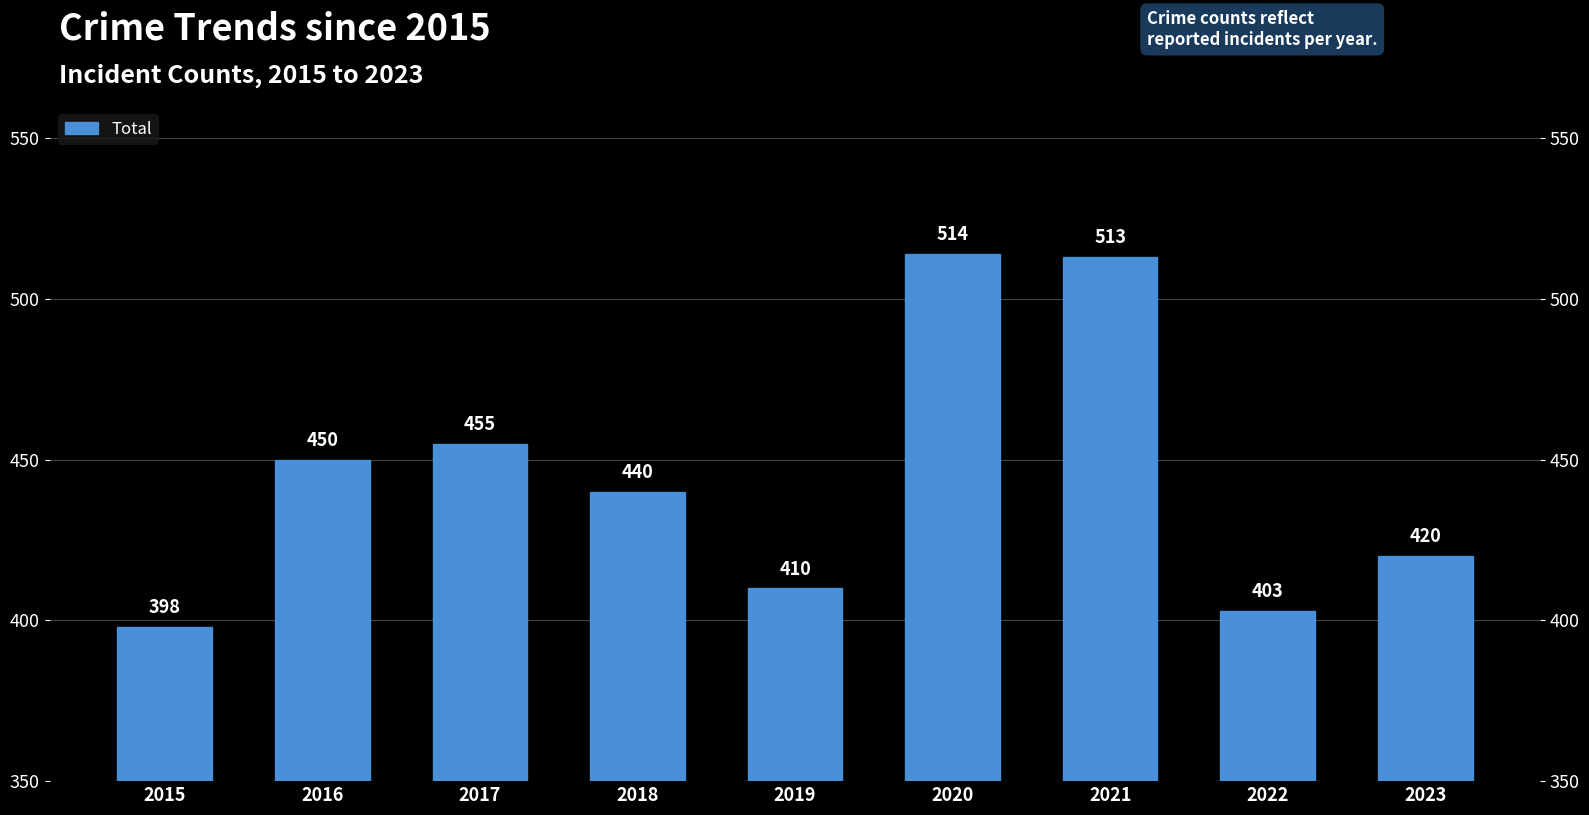

Reading right to left, list all the values displayed in this chart.

2023=420	2022=403	2021=513	2020=514	2019=410	2018=440	2017=455	2016=450	2015=398